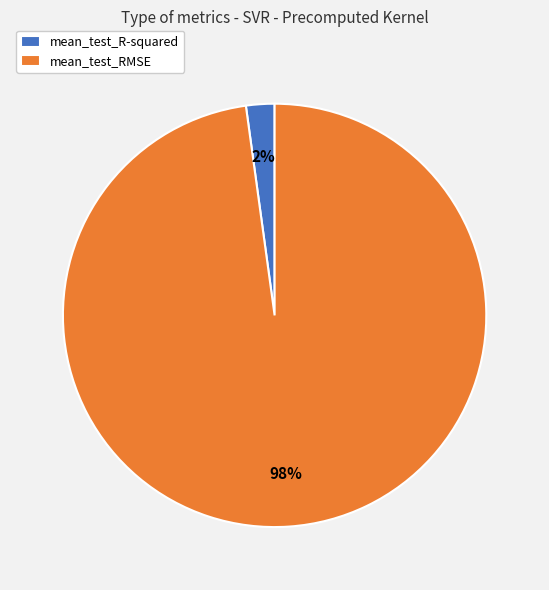

Does any single category account for the majority?

Yes